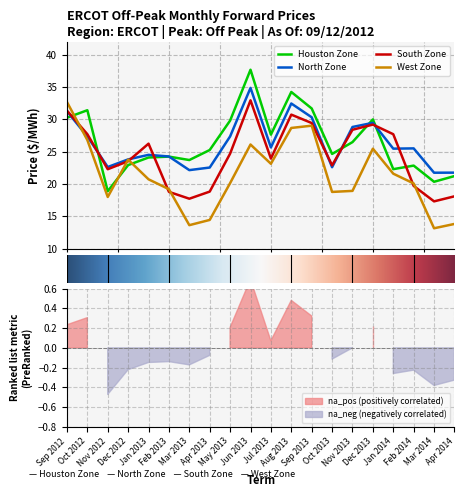

Reading left to right, list all the values displayed in this chart.

Houston Zone: 30.2	31.4	18.9	22.9	24.1	24.2	23.7	25.3	29.8	37.7	27.6	34.2	31.7	24.6	26.5	30.0	22.3	22.9	20.4	21.2
North Zone: 31.2	27.4	22.6	23.8	24.5	24.3	22.1	22.6	27.4	34.9	25.7	32.5	30.3	22.6	28.8	29.5	25.5	25.5	21.8	21.8
South Zone: 31.4	27.7	22.3	23.5	26.2	18.8	17.7	18.8	24.7	32.9	23.9	30.7	29.4	22.9	28.4	29.2	27.7	19.7	17.3	18.1
West Zone: 32.7	26.8	18.0	23.8	20.7	19.2	13.6	14.4	20.1	26.1	23.1	28.7	29.0	18.8	18.9	25.5	21.6	20.1	13.2	13.8